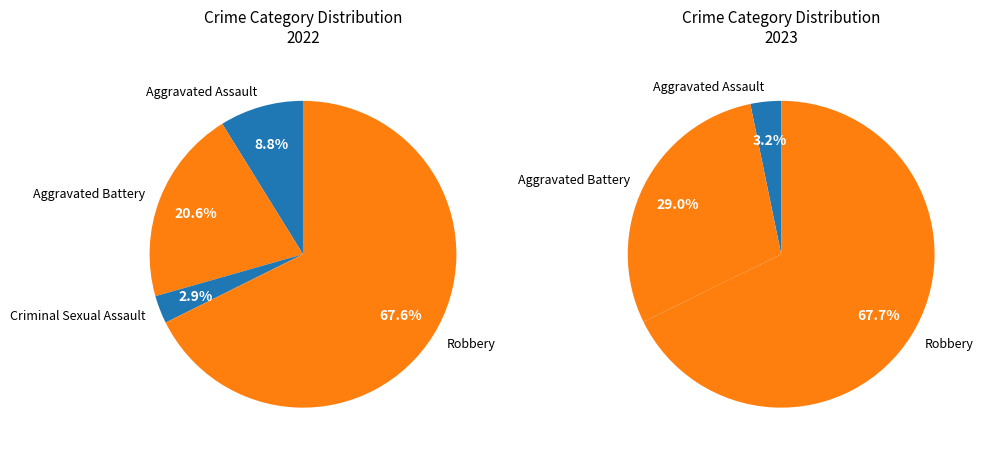

To the nearest percent, what percentage of the pie is Aggravated Battery?

29%